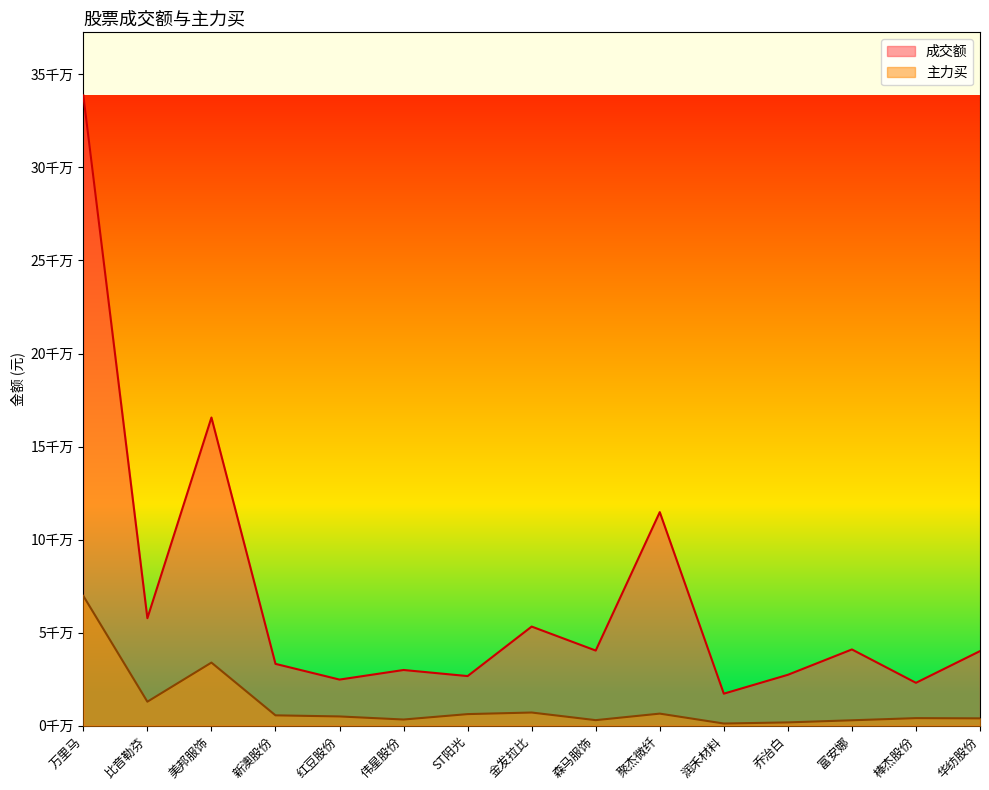

What is the difference between the highest and lowest values at 乔治白?

25572951